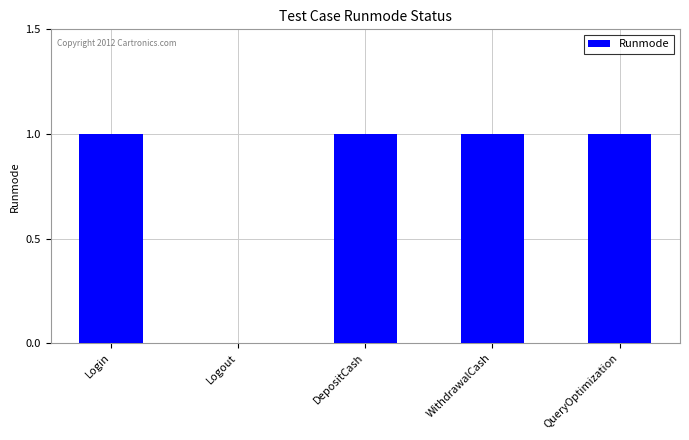

What is the sum of the values at Login and Logout?

1